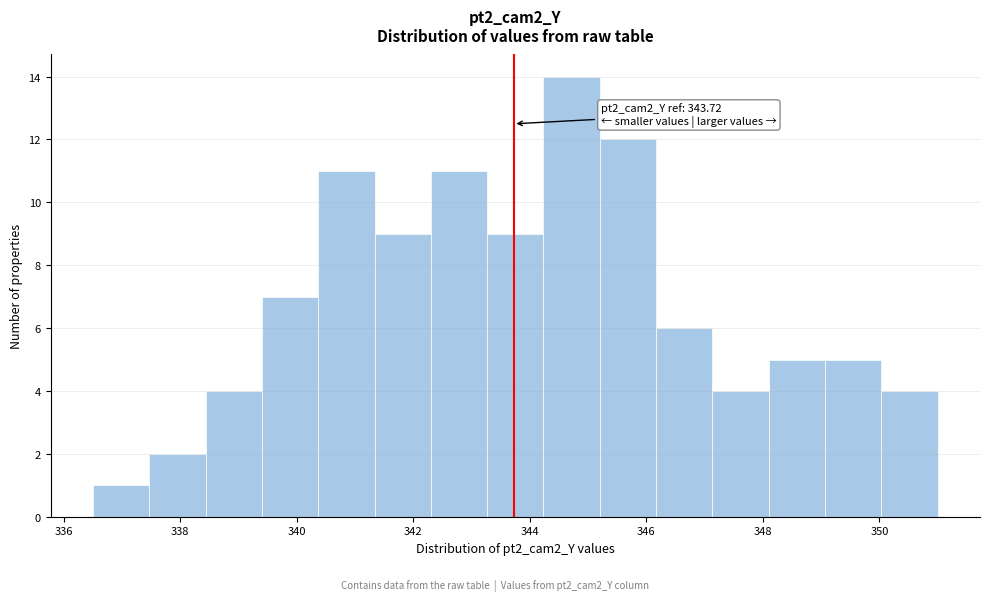

Which range on the x-axis has the tallest bar?

344.2 to 345.2